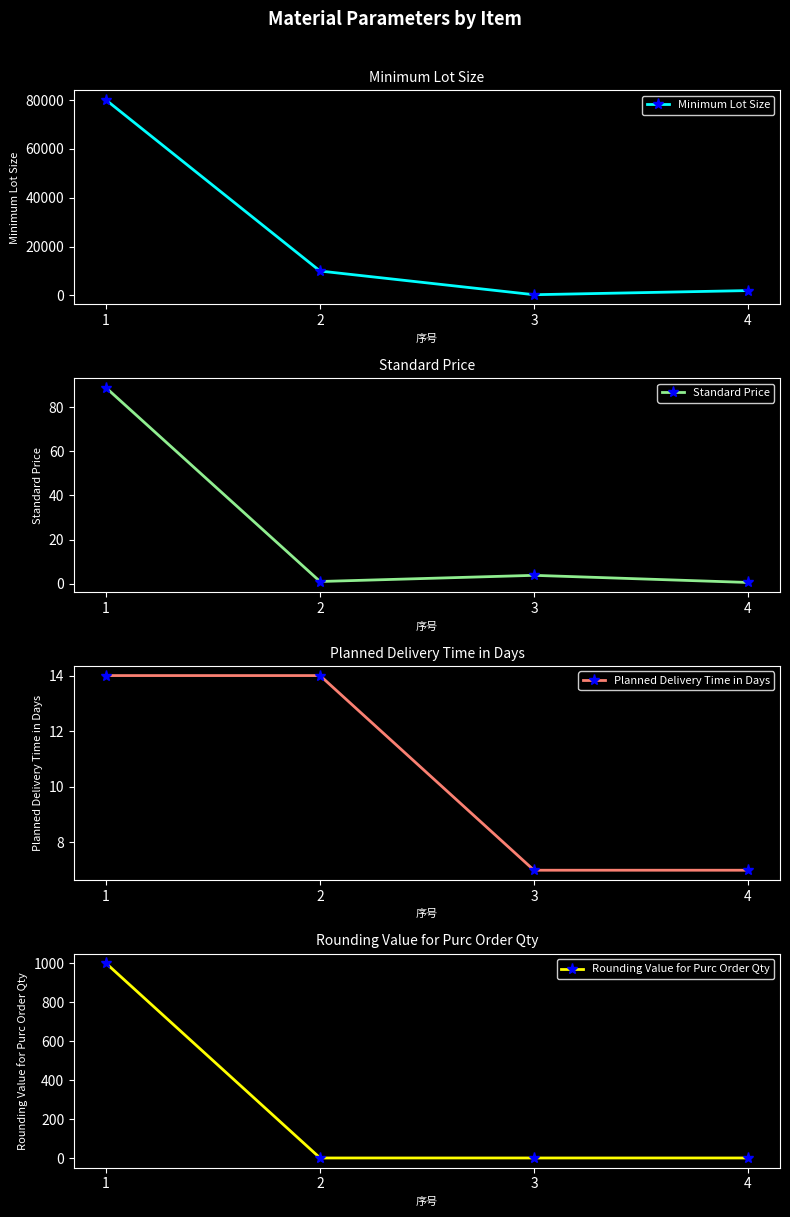

How many Rounding Value for Purc Order Qty values are between 1 and 1000?

4